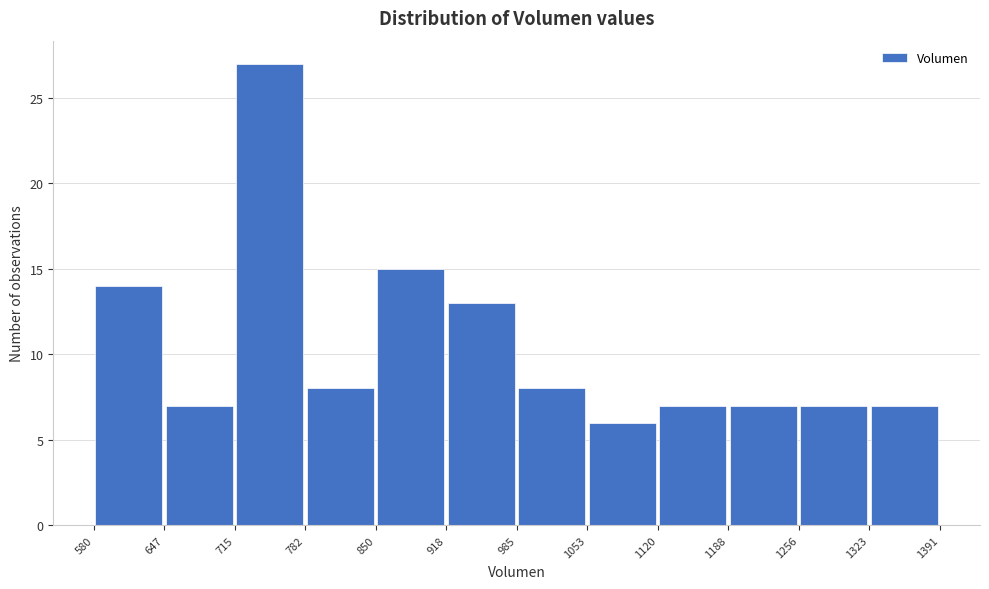

Reading left to right, list every bar in this chart as the range it spans on the x-axis followed by its height. The values are not printed on the chart, so give them approximately, as read against the axis.

580 to 647: 14
647 to 715: 7
715 to 782: 27
782 to 850: 8
850 to 918: 15
918 to 985: 13
985 to 1053: 8
1053 to 1120: 6
1120 to 1188: 7
1188 to 1256: 7
1256 to 1323: 7
1323 to 1391: 7